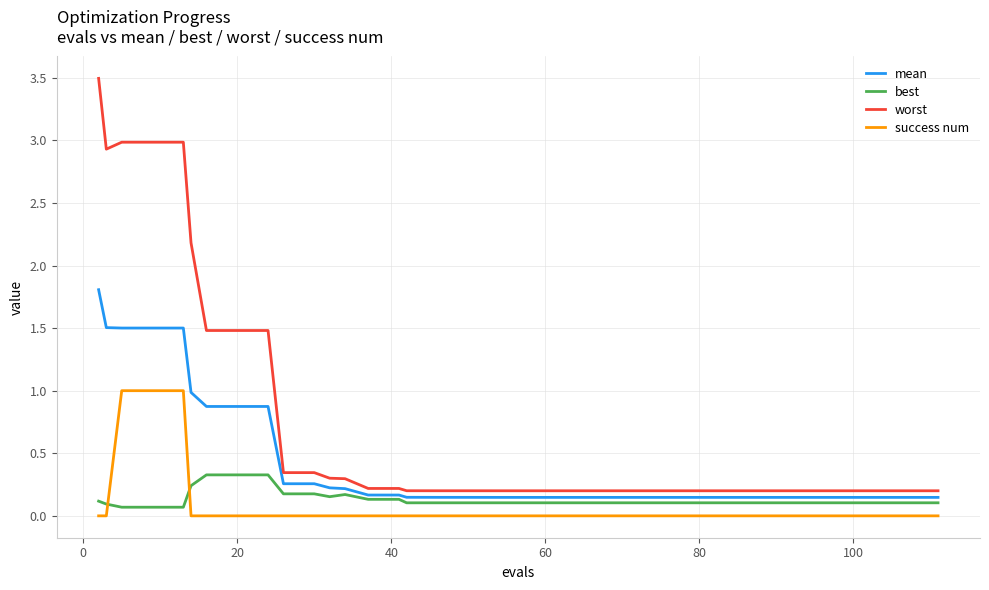

What is the difference between the maximum and minimum values in the worst series?

3.3